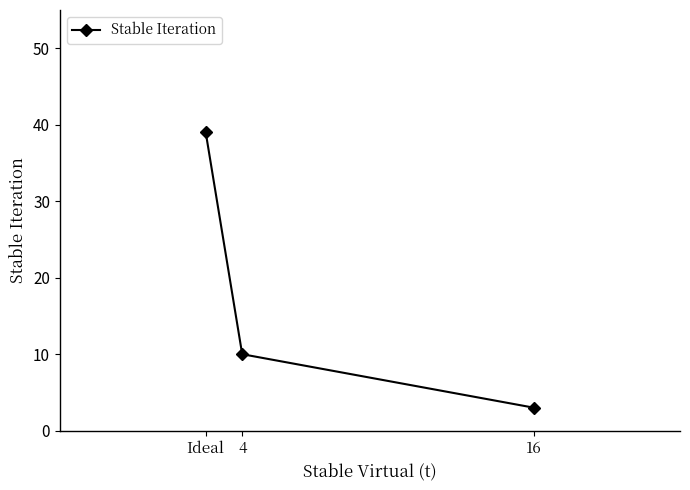

How many values are below 10?

1